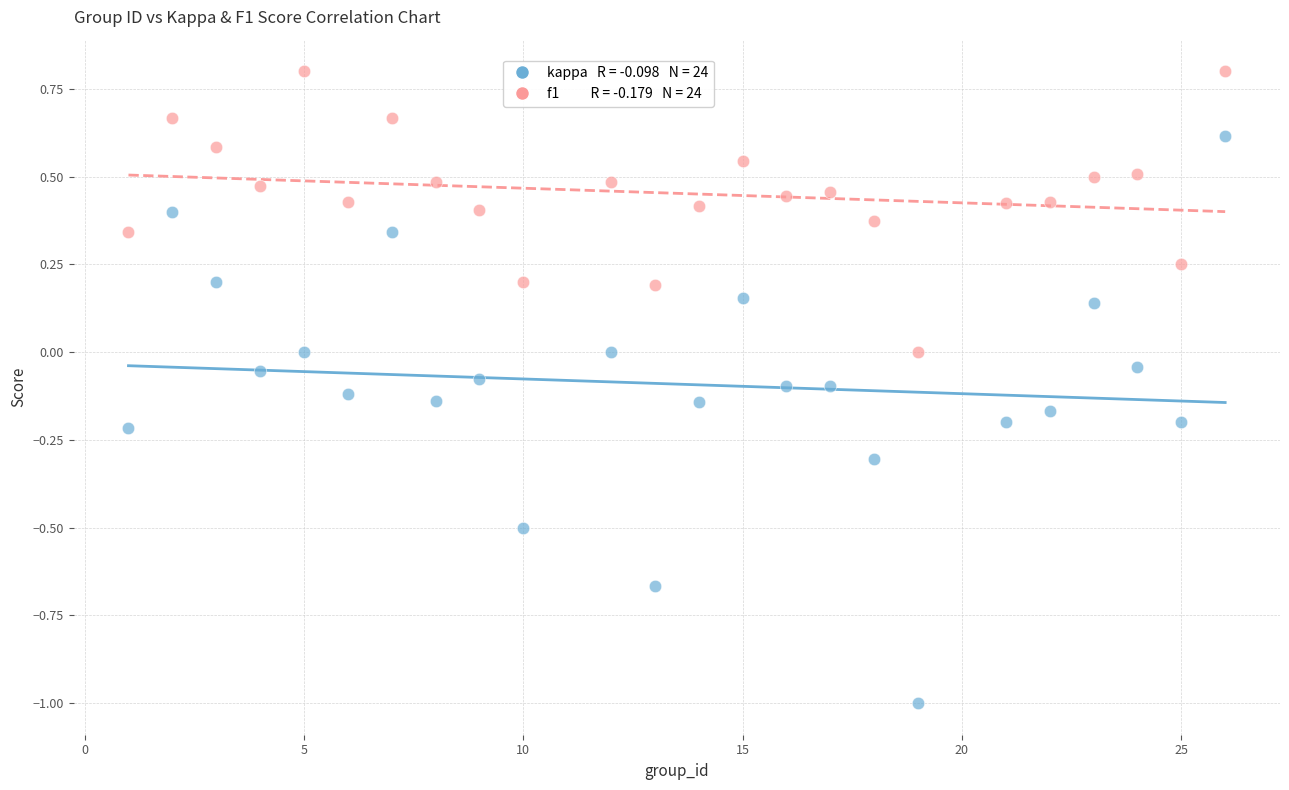

Across all data points, what is the range of Y values (max minus min)?

1.8